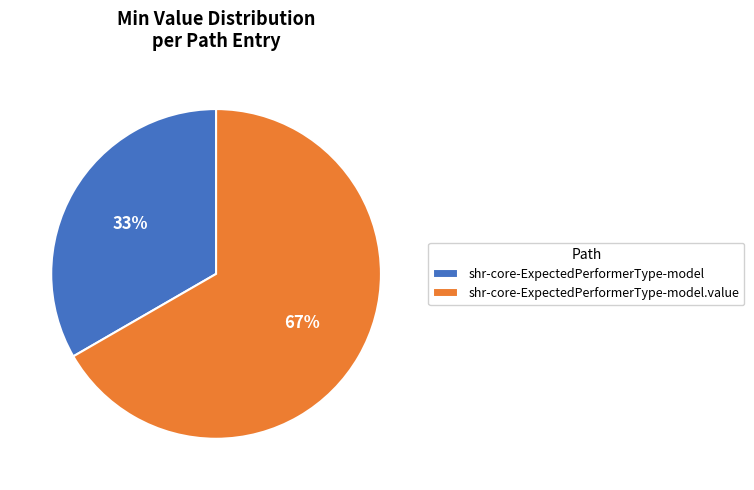

True or false: shr-core-ExpectedPerformerType-model.value accounts for 86% of the total.

False